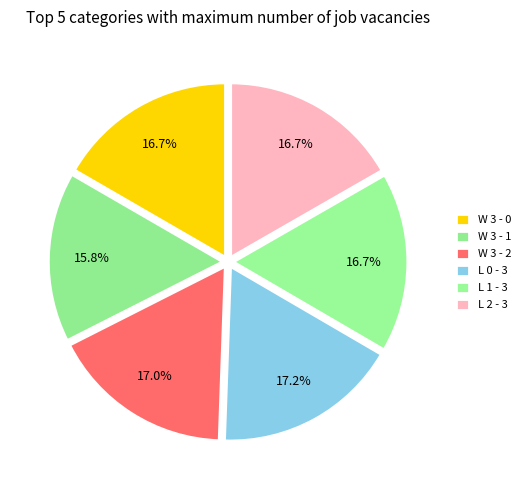

The W 3 - 2 slice represents 17% of the pie. True or false?

True